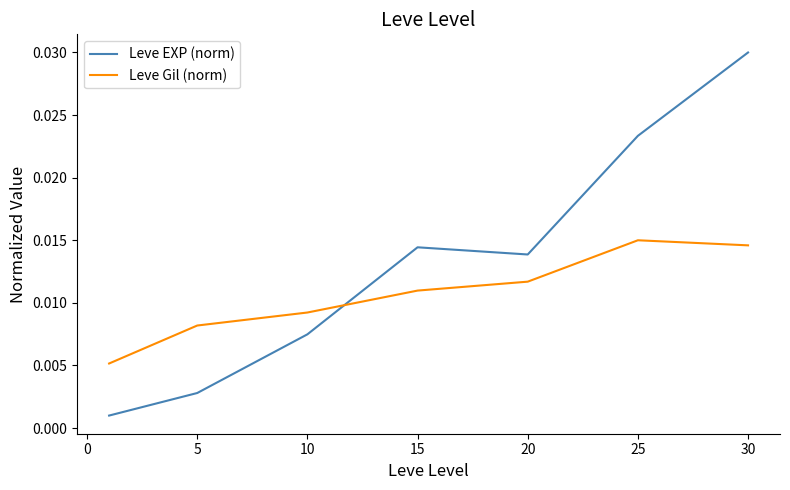

How many intersections are there between Leve Gil (norm) and Leve EXP (norm)?

1